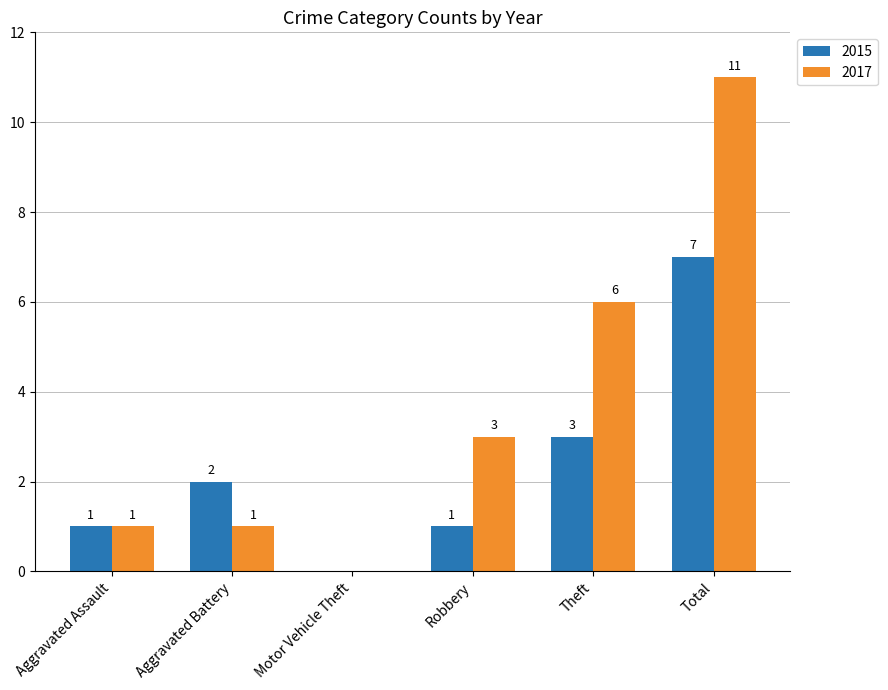

Is the value of 2015 at Theft greater than the value of 2017 at Theft?

No